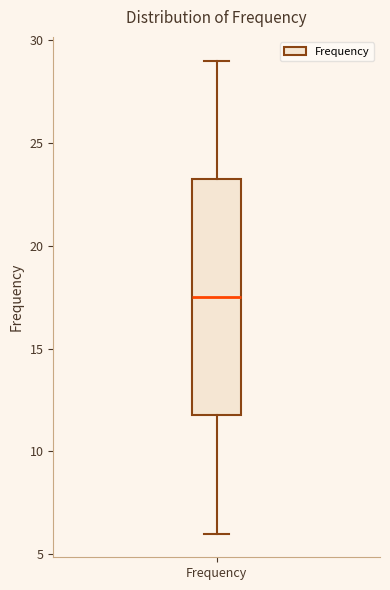

Transcribe this box plot: give where the median line is, the range the box spans, and where the two whiskers end, as read against the y-axis. The values are not printed on the chart, so give them approximately, as read against the axis.

median 17.5, box 12.0 to 23.5, whiskers 6.0 to 29.0